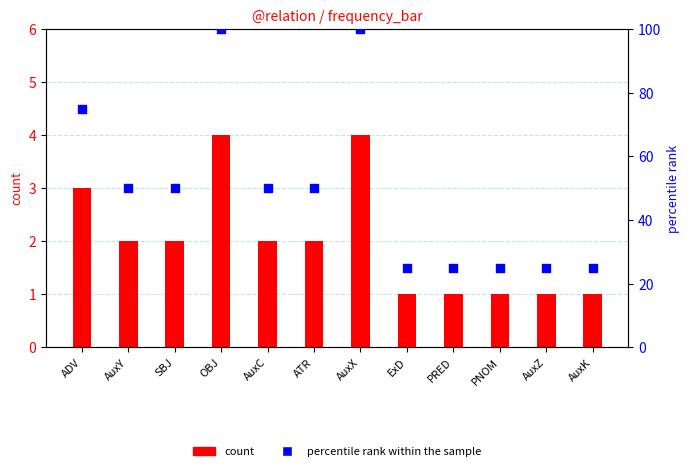

Is the value of percentile rank within the sample at AuxC greater than the value of count at PNOM?

Yes